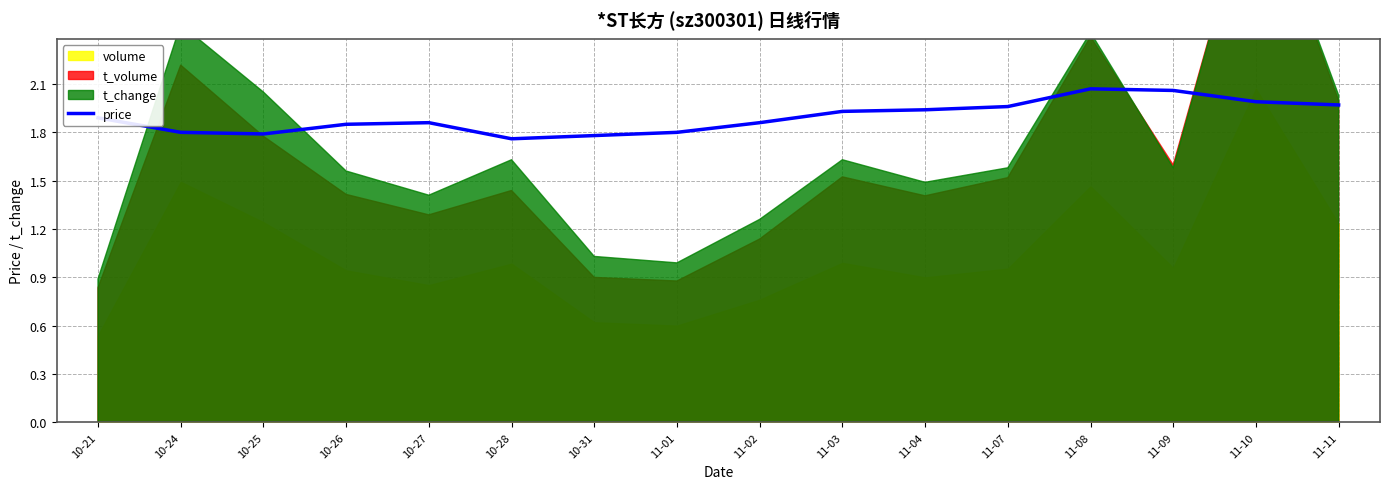

What is the ratio of the value at 11-10 to the value at 10-27?

1.1